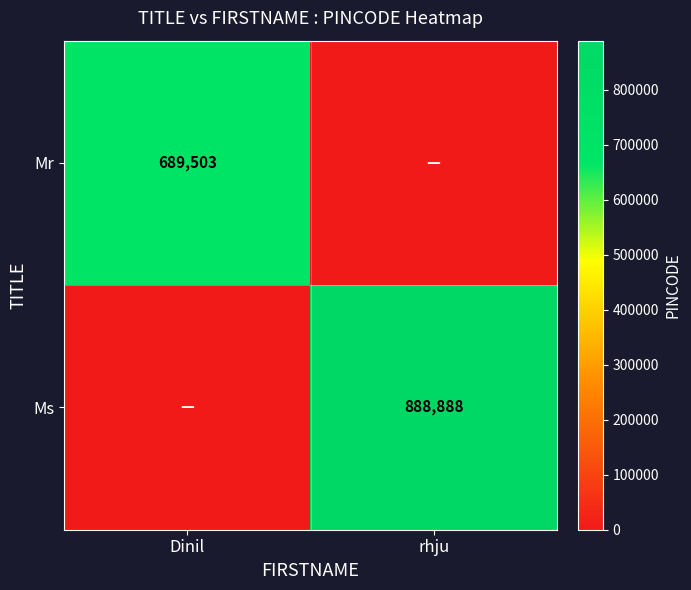

At how many categories does at least one series exceed 690688?

1